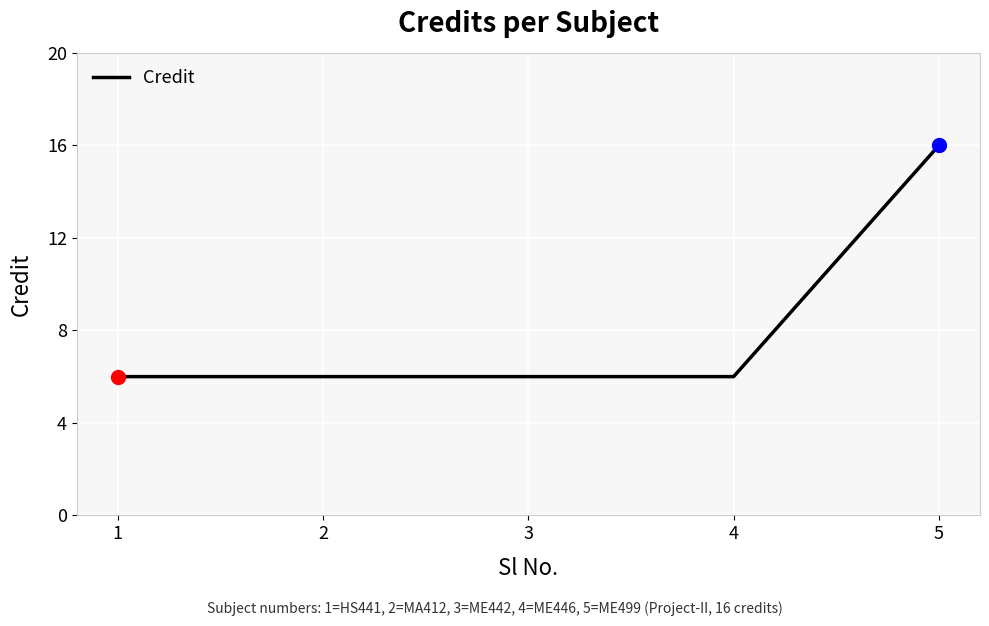

What is the ratio of the value at 4 to the value at 3?

1.0